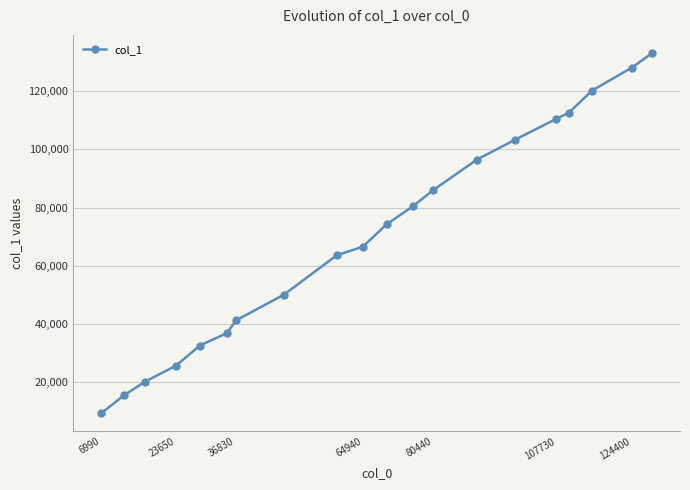

What is the greatest value displayed?

133200